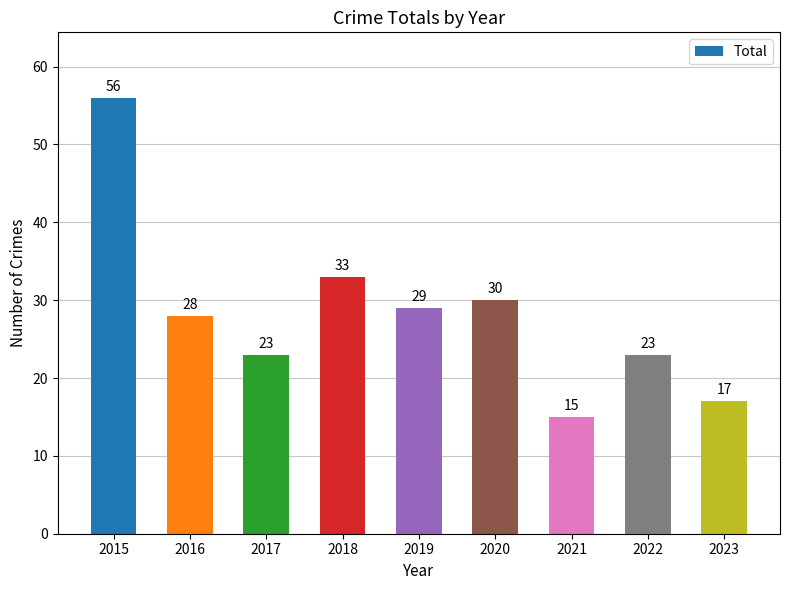

Approximately how many times larger is the value at 2020 compared to 2015?

0.5